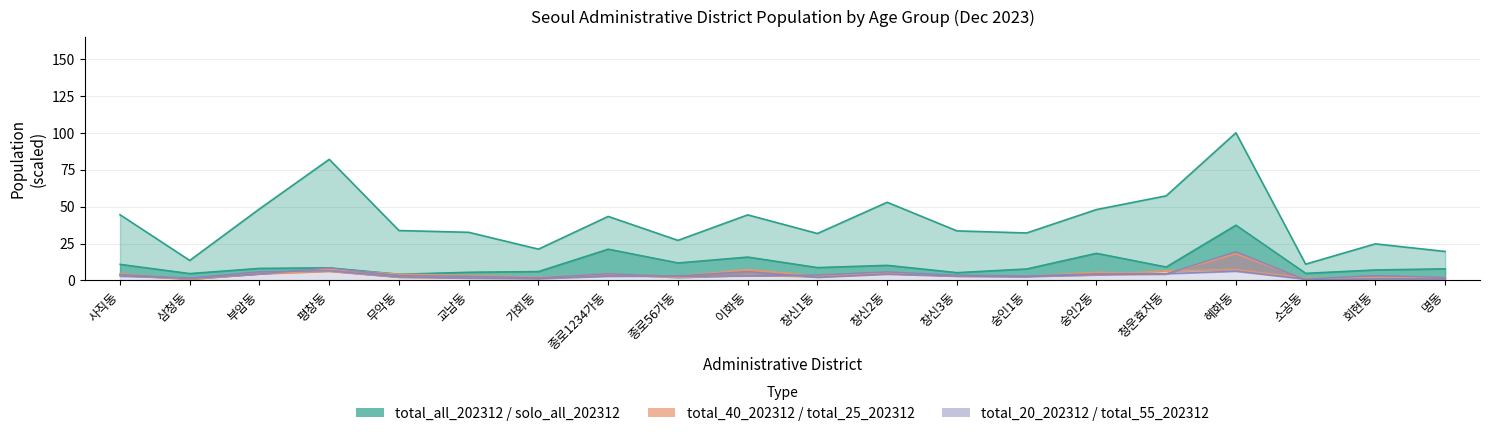

At which label is total_55_202312 closest to 4?

사직동